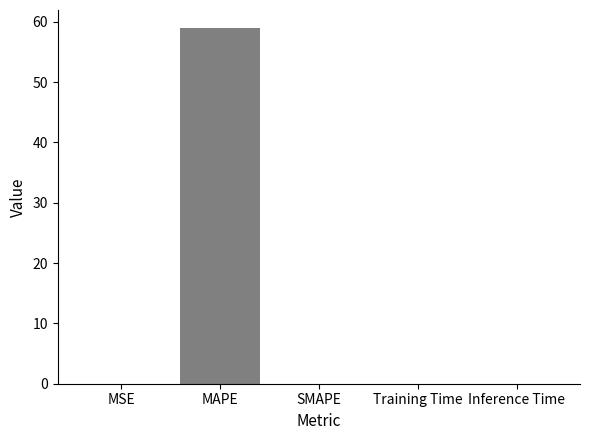

True or false: the data shows 0.0 at Training Time.

True